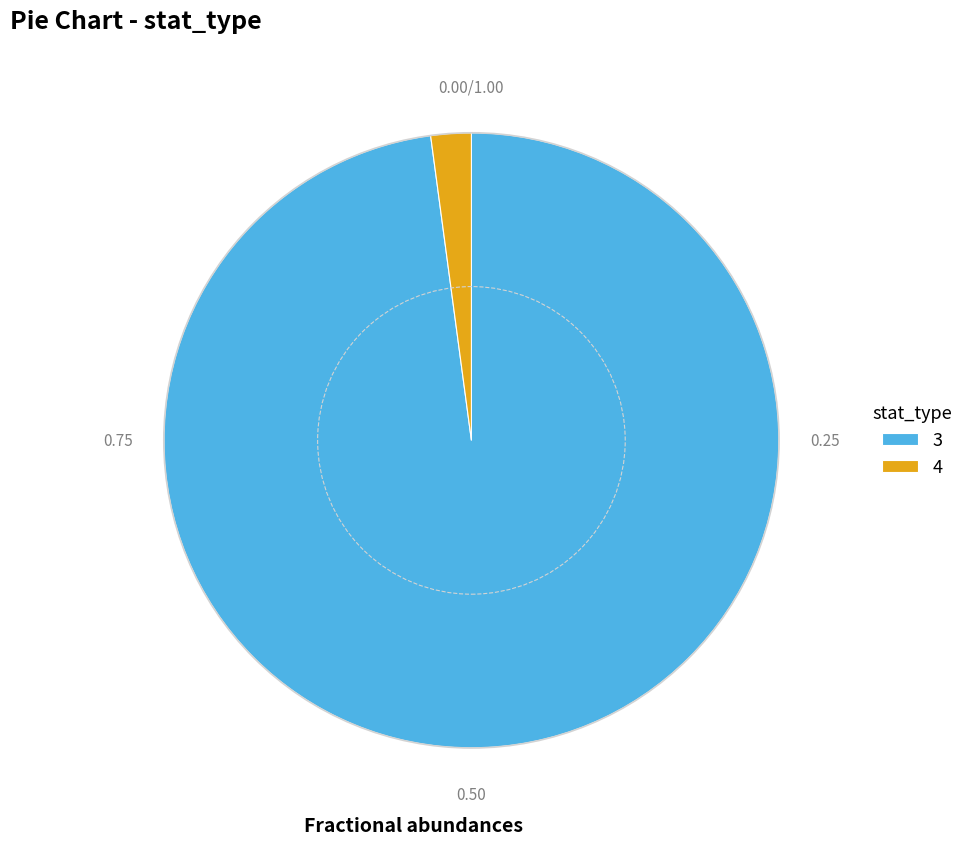

Which has a higher value, 3 or 4?

3